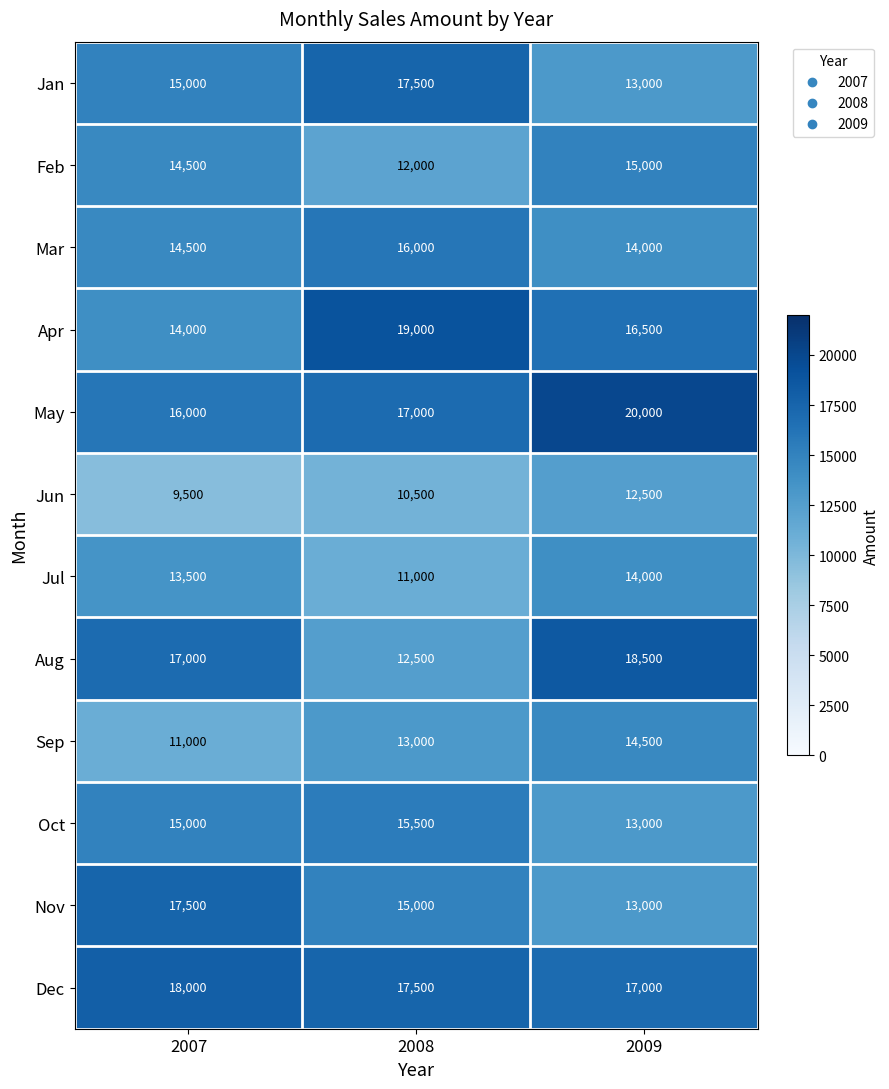

What is the greatest value displayed?

20000